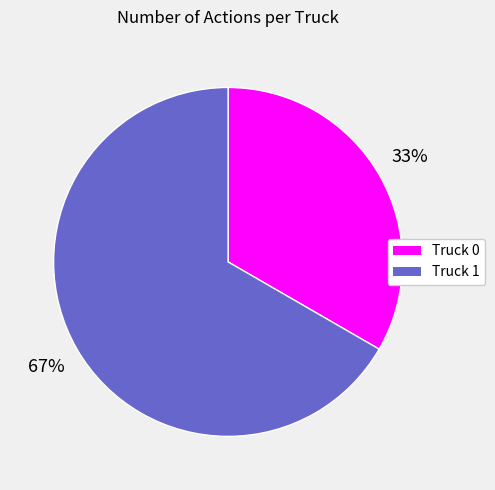

How many segments does this pie chart have?

2